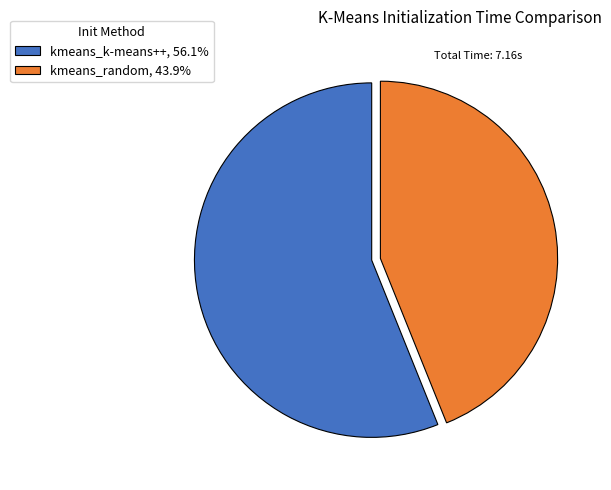

Which slice is the smallest?

kmeans_random